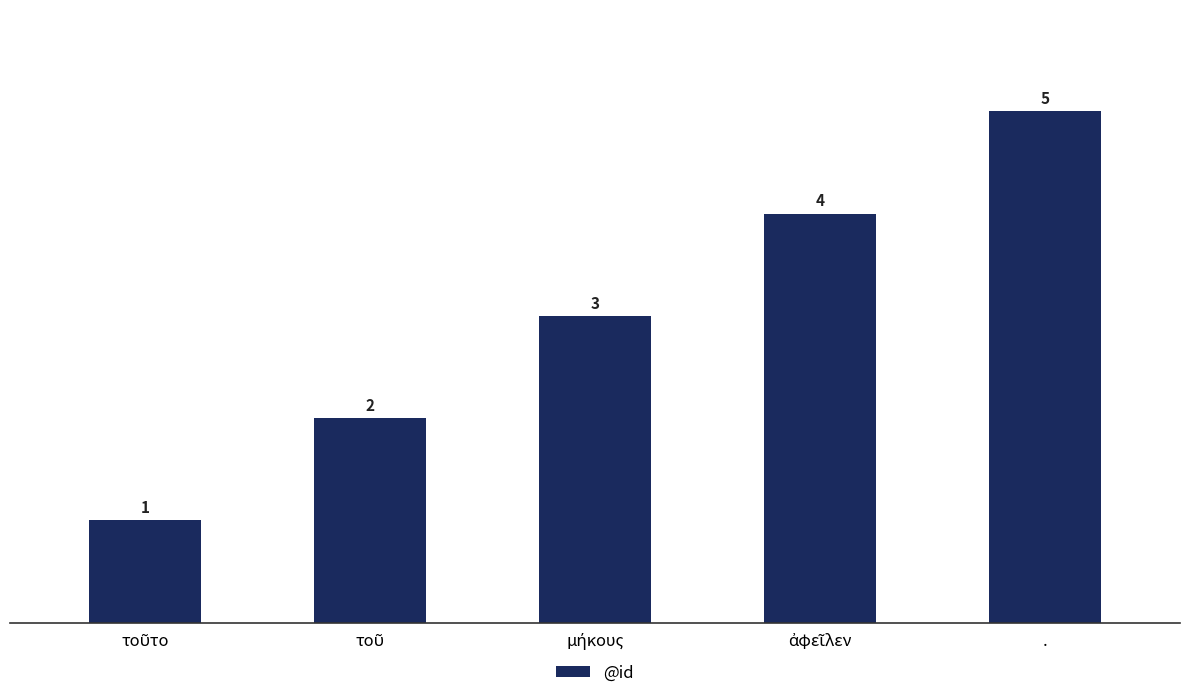

The chart shows a value of 5 at .. True or false?

True